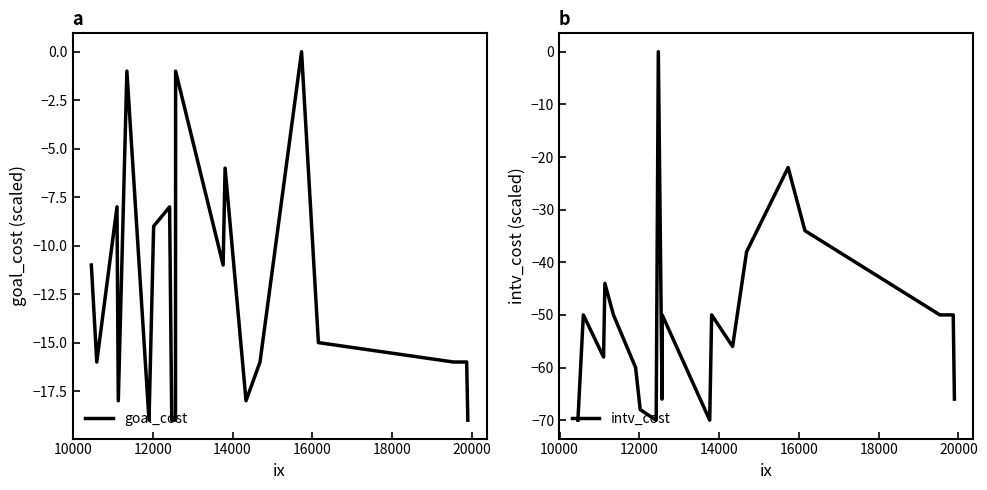

Which series has the largest total across all categories?

goal_cost